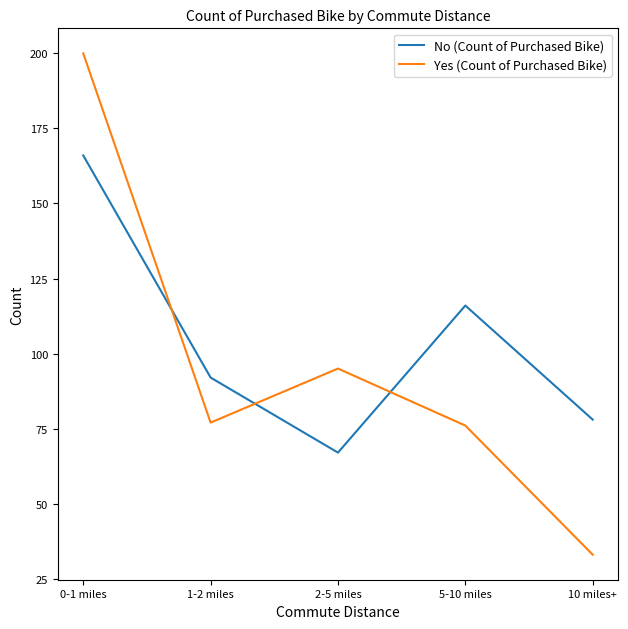

What is the total value across all series at 5-10 miles?

192